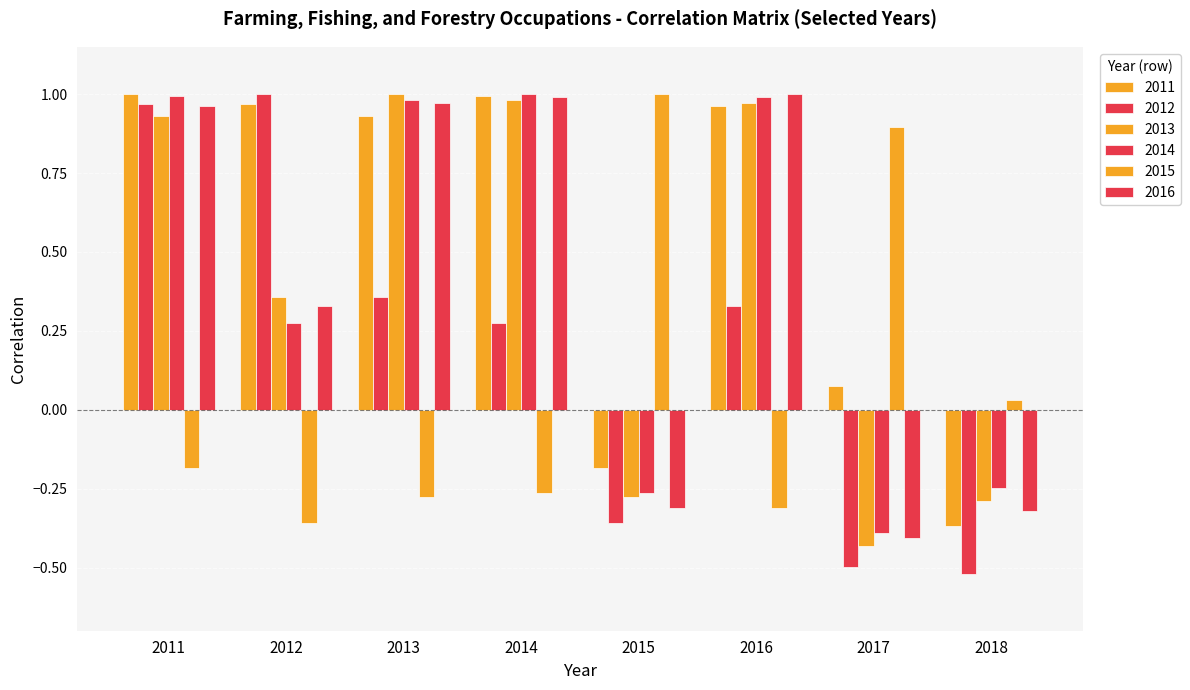

Does the chart contain stacked bars?

No